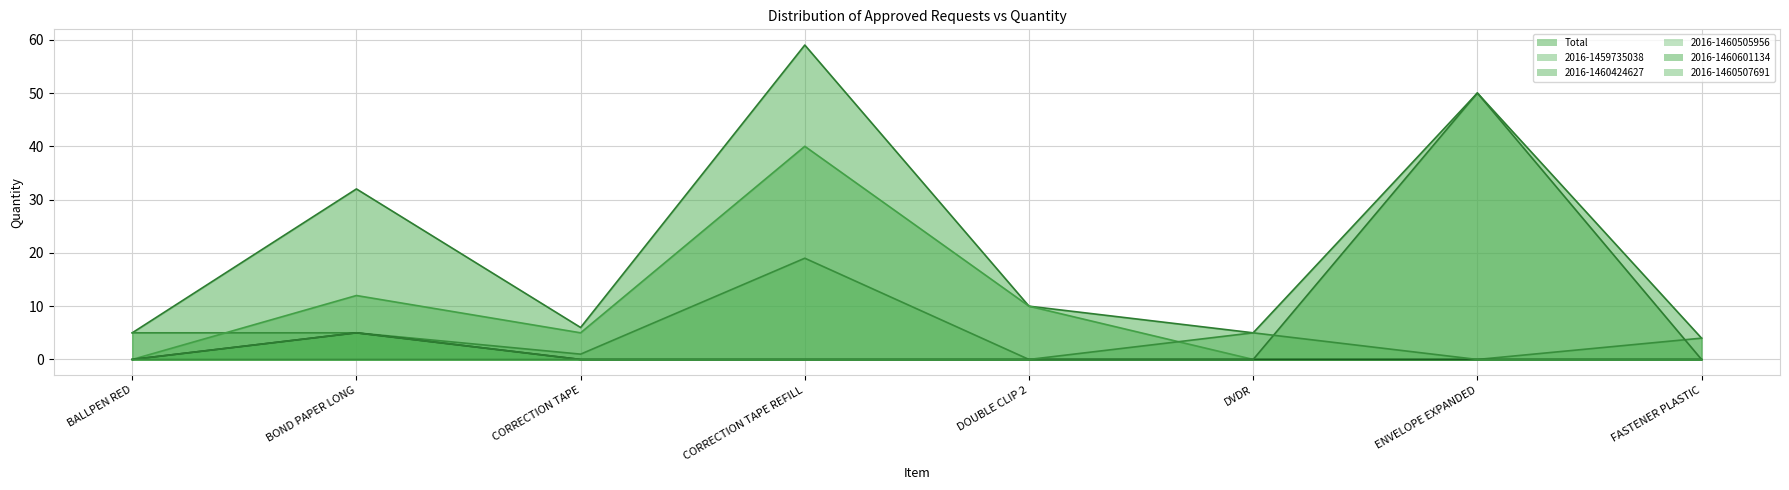

What is the sum of all 2016-1460507691 values?

5